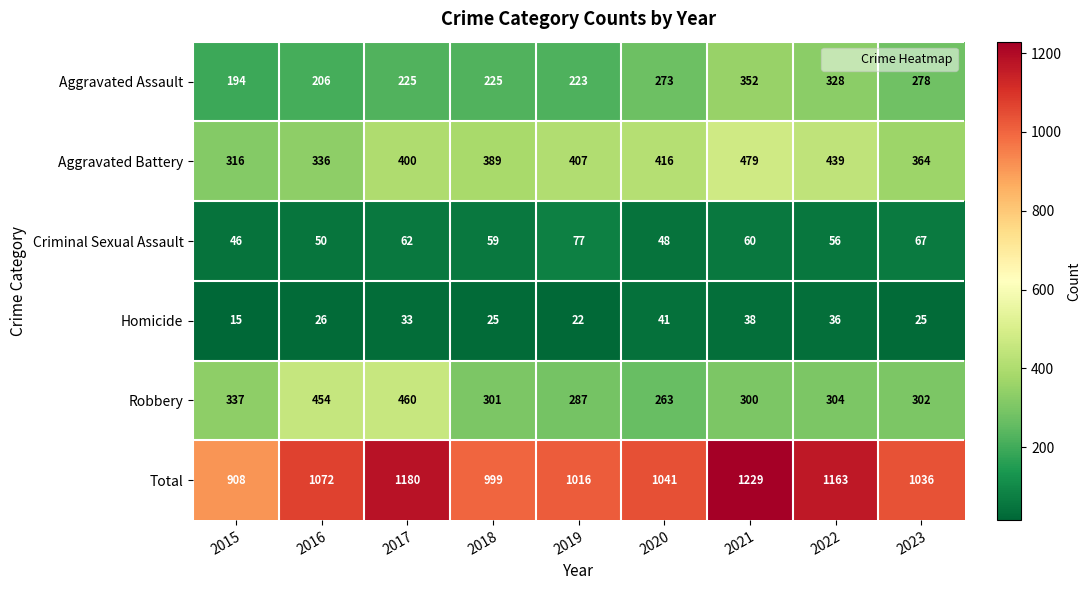

At which label does Aggravated Battery reach its peak?

2021